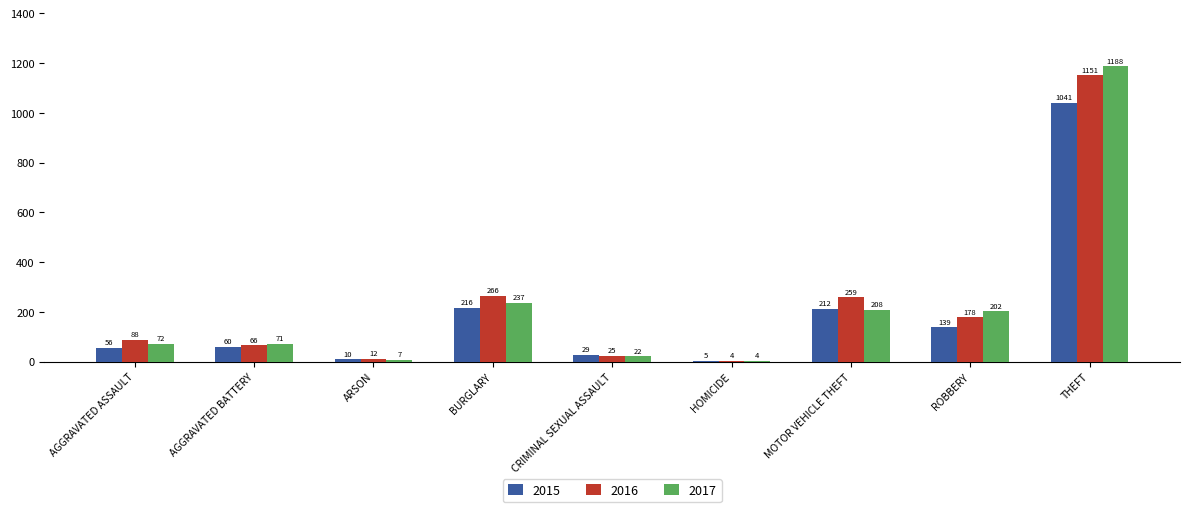

Read the 2017 value at ROBBERY.

202